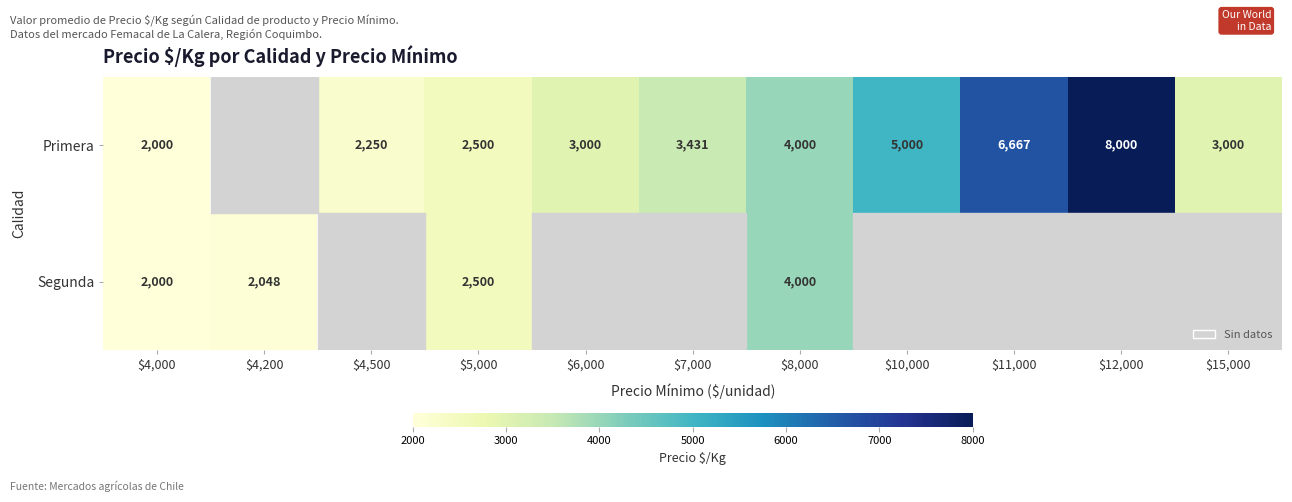

True or false: Primera has a value of 1614 at $5,000.

False